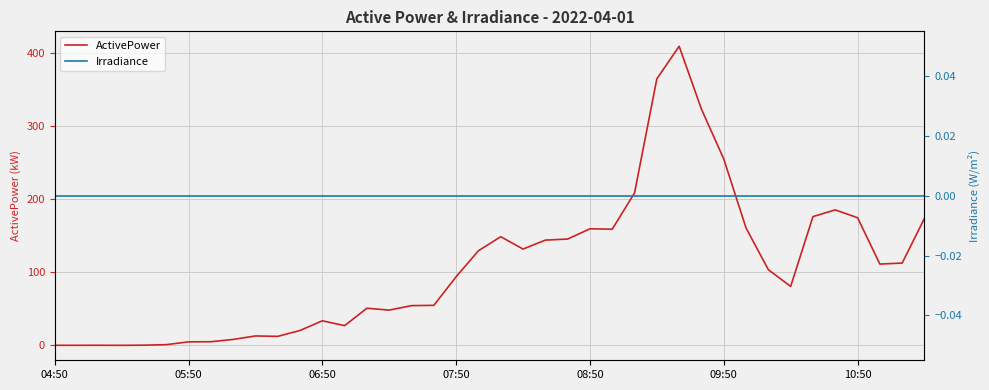

In ActivePower, how many points are lower than both neighbors (excluding endpoints)?

8